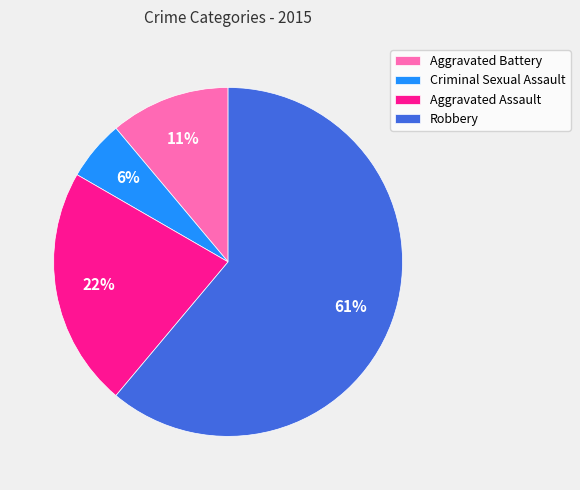

Between Aggravated Battery and Robbery, which is larger?

Robbery